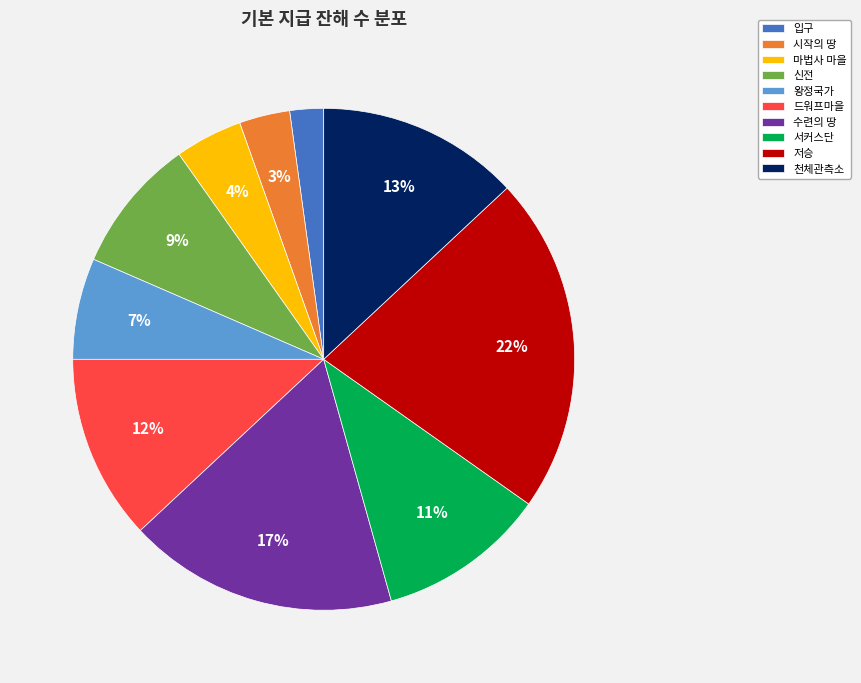

To the nearest percent, what is the average slice percentage?

10%